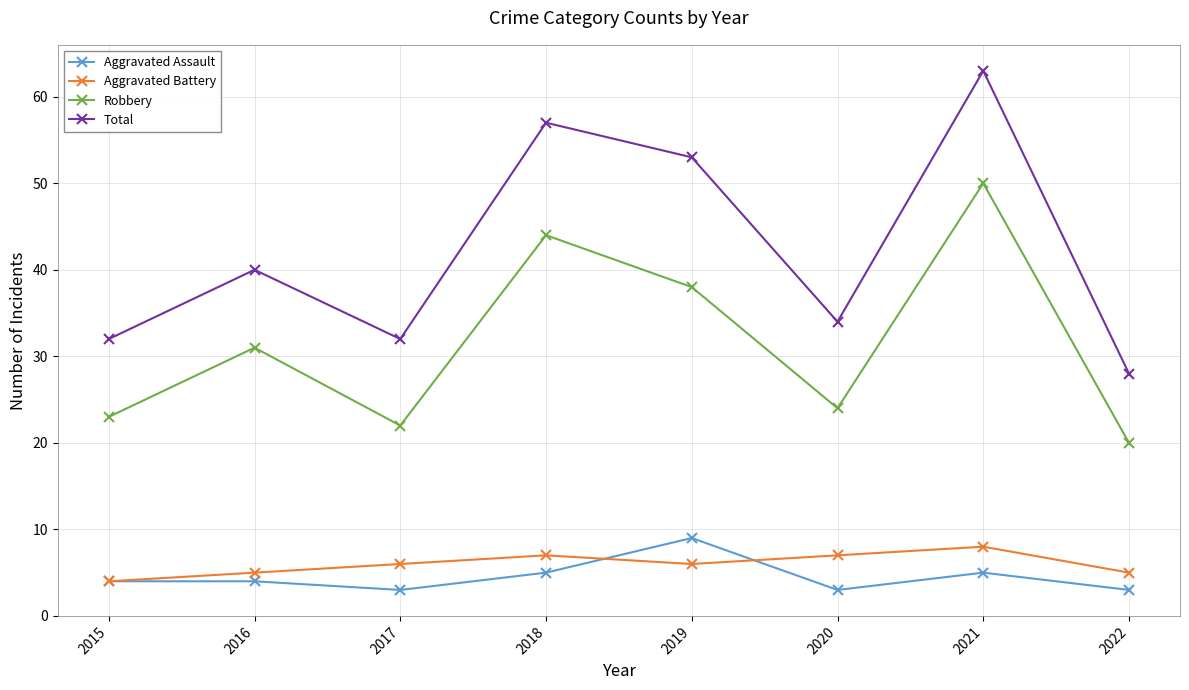

Reading left to right, list all the values displayed in this chart.

Aggravated Assault: 4	4	3	5	9	3	5	3
Aggravated Battery: 4	5	6	7	6	7	8	5
Robbery: 23	31	22	44	38	24	50	20
Total: 32	40	32	57	53	34	63	28